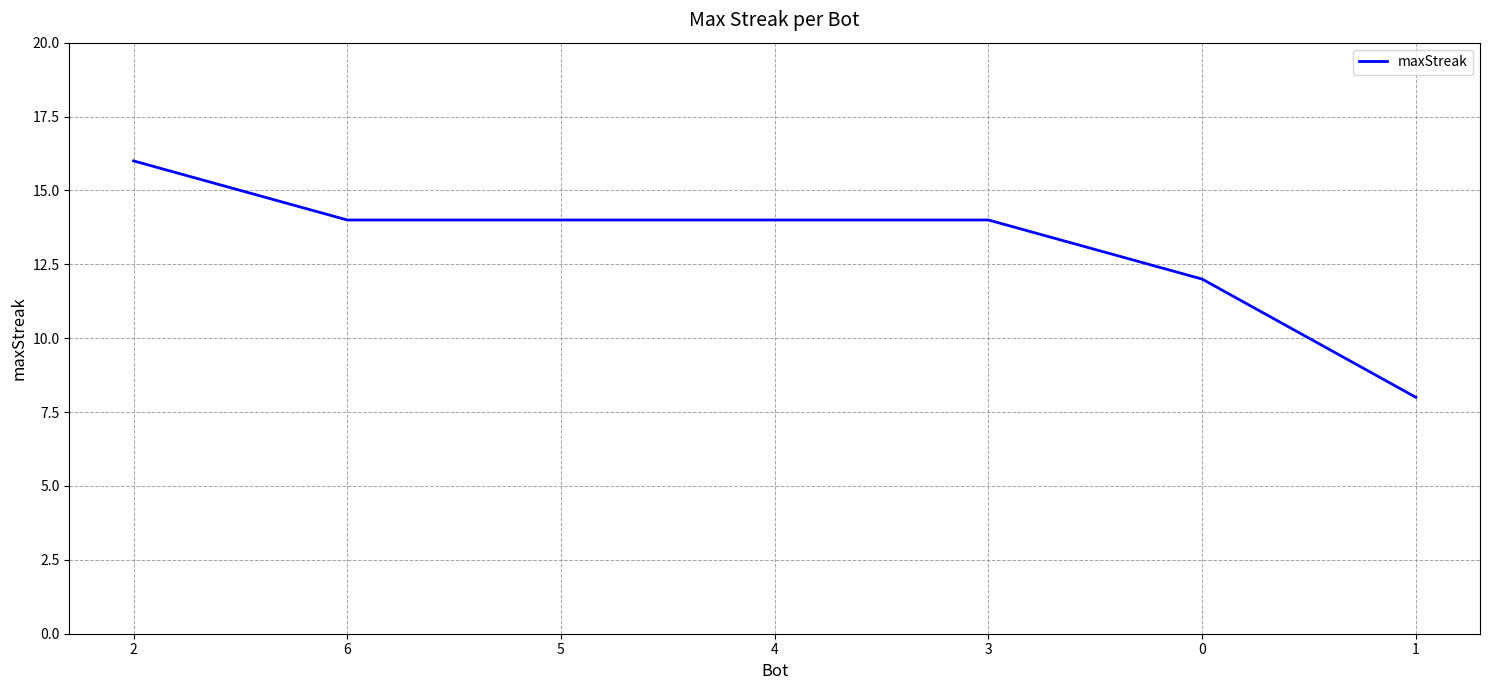

How many values are between 12 and 14?

5